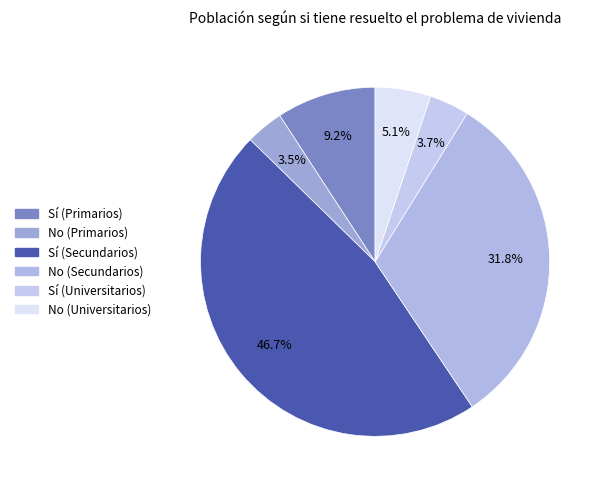

What percentage is the No (Universitarios) slice, to the nearest percent?

5%